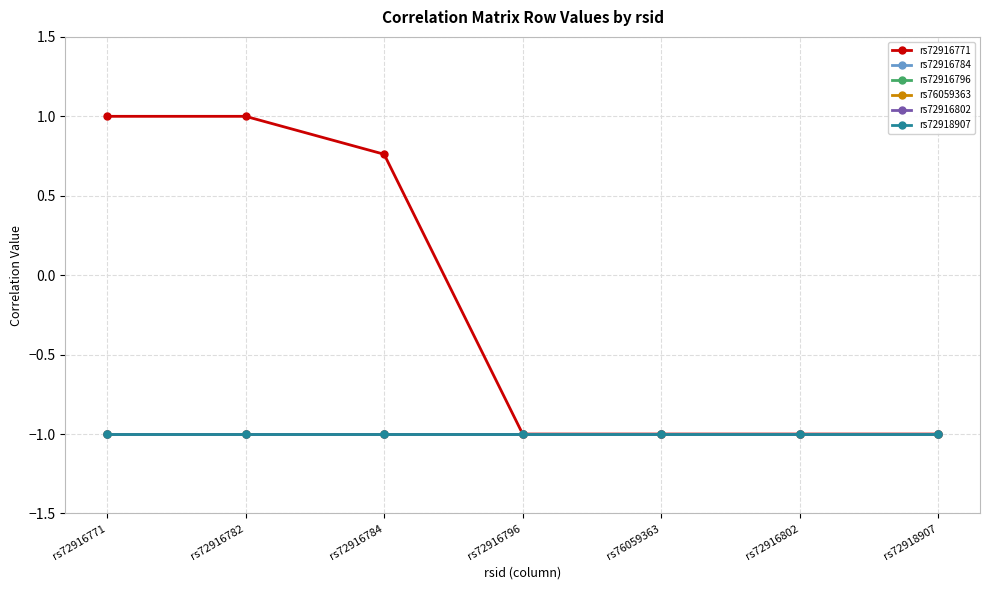

What is the total value across all series at rs72916796?

-6.0